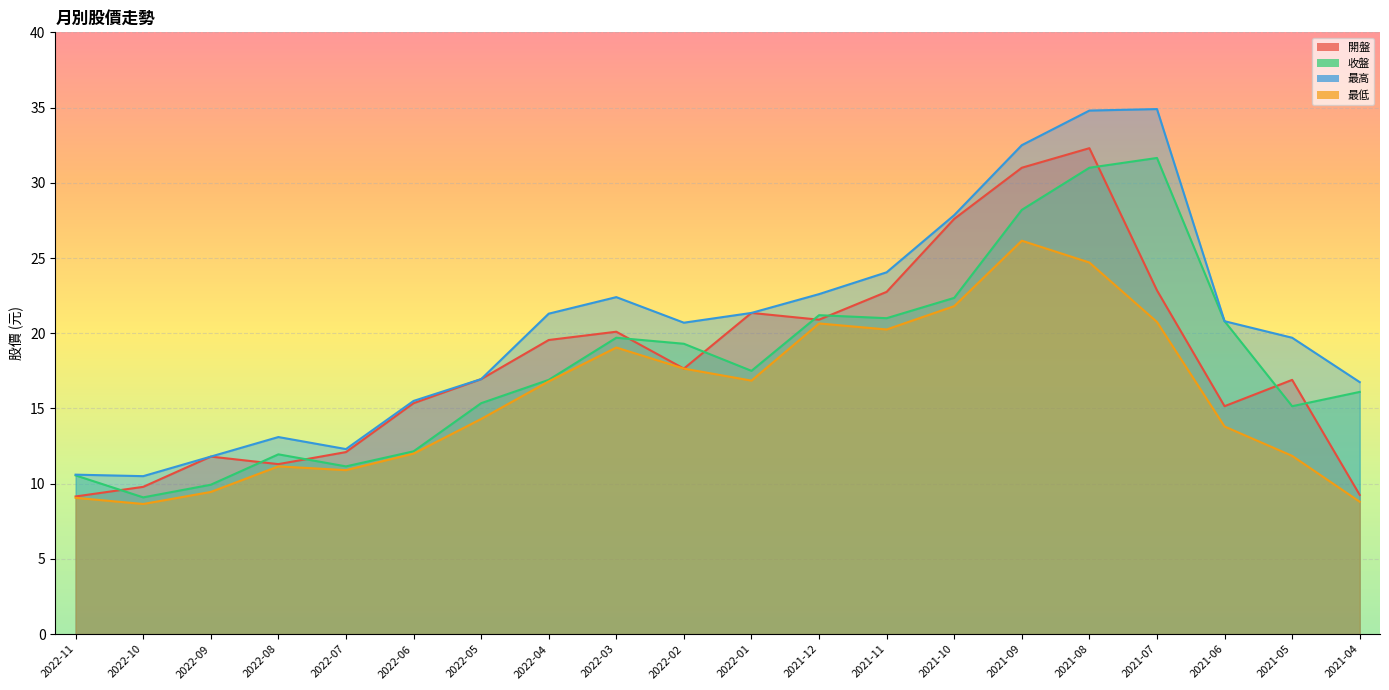

Which series has the widest spread of values?

最高